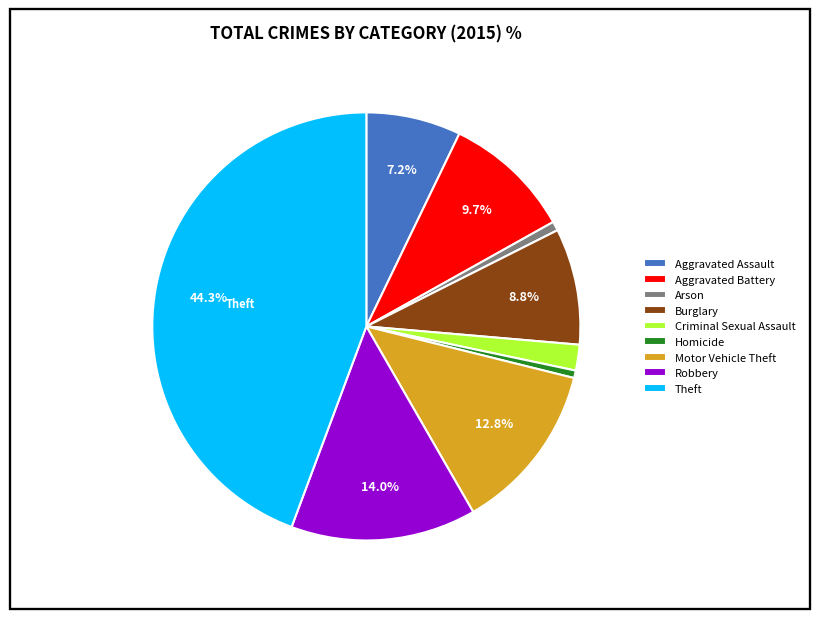

Which has a higher value, Robbery or Homicide?

Robbery